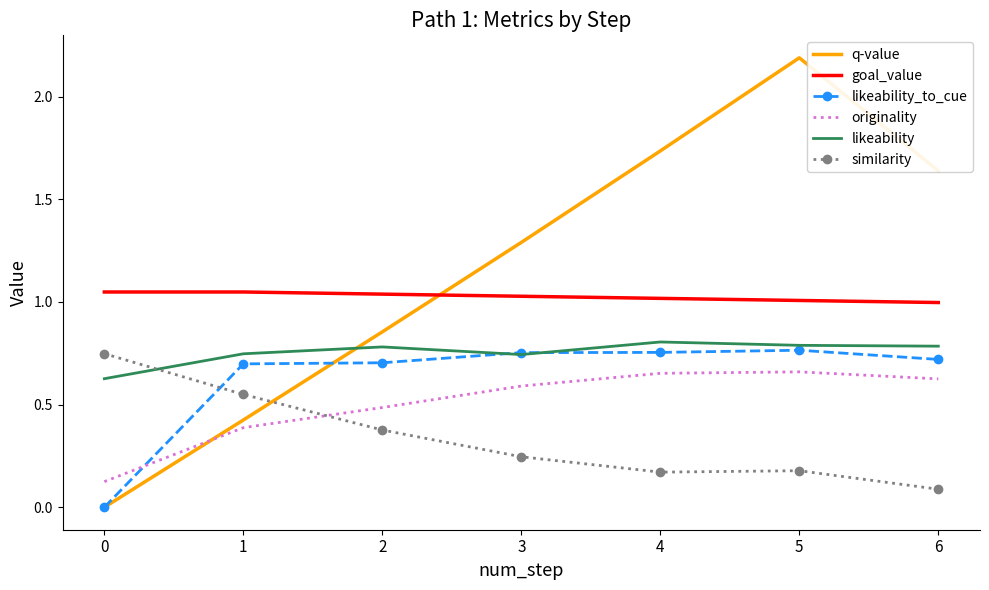

What is the total value across all series at 6?

4.9